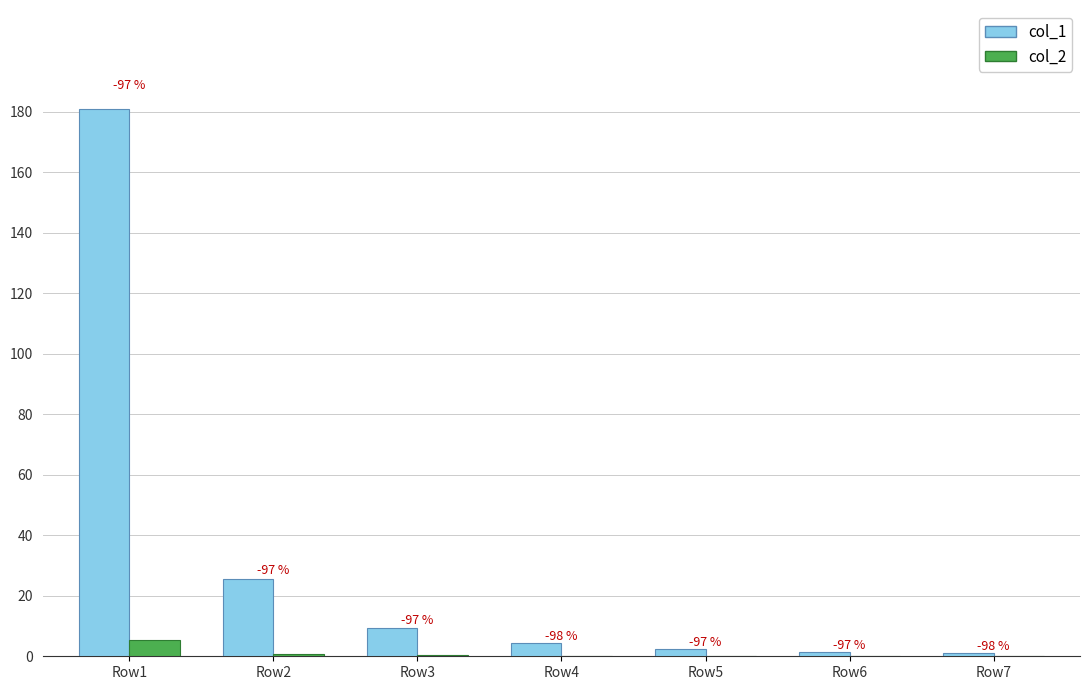

What is the total value across all series at Row5?

2.4